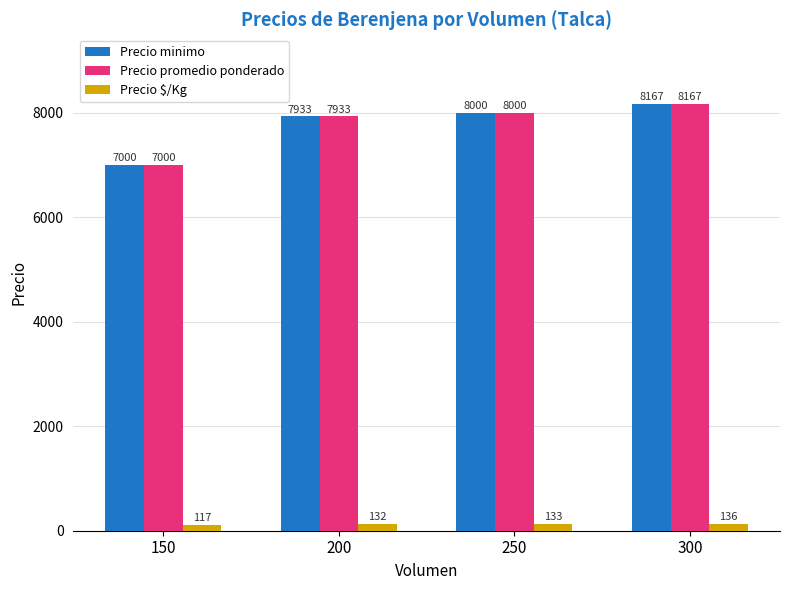

What is the value of the Precio promedio ponderado bar at the 4th from the left?

8167